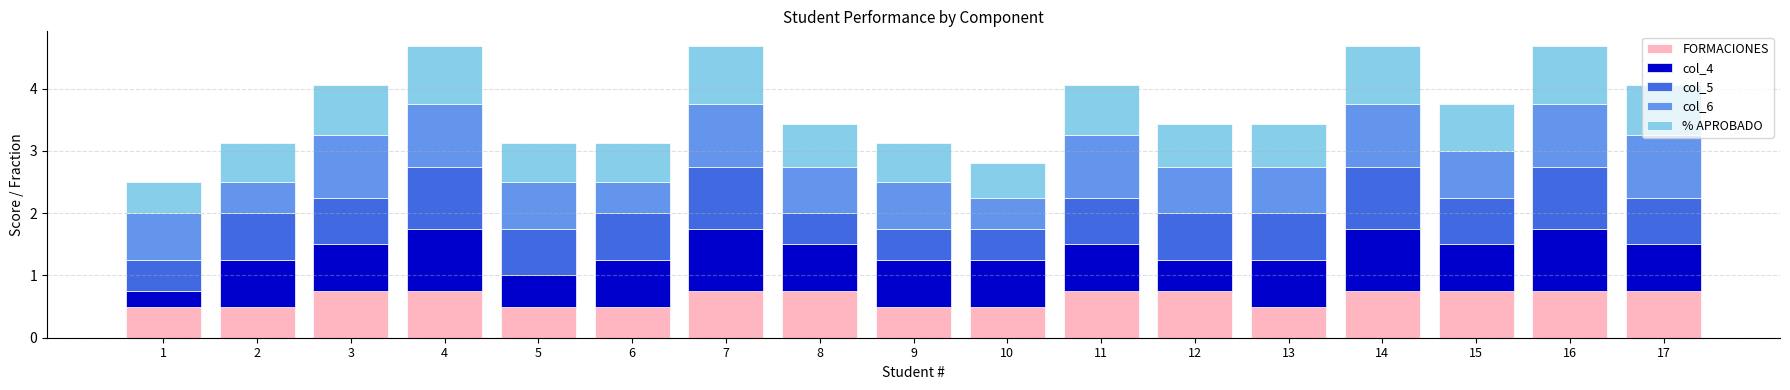

What is the total value across all series at 14?

4.7